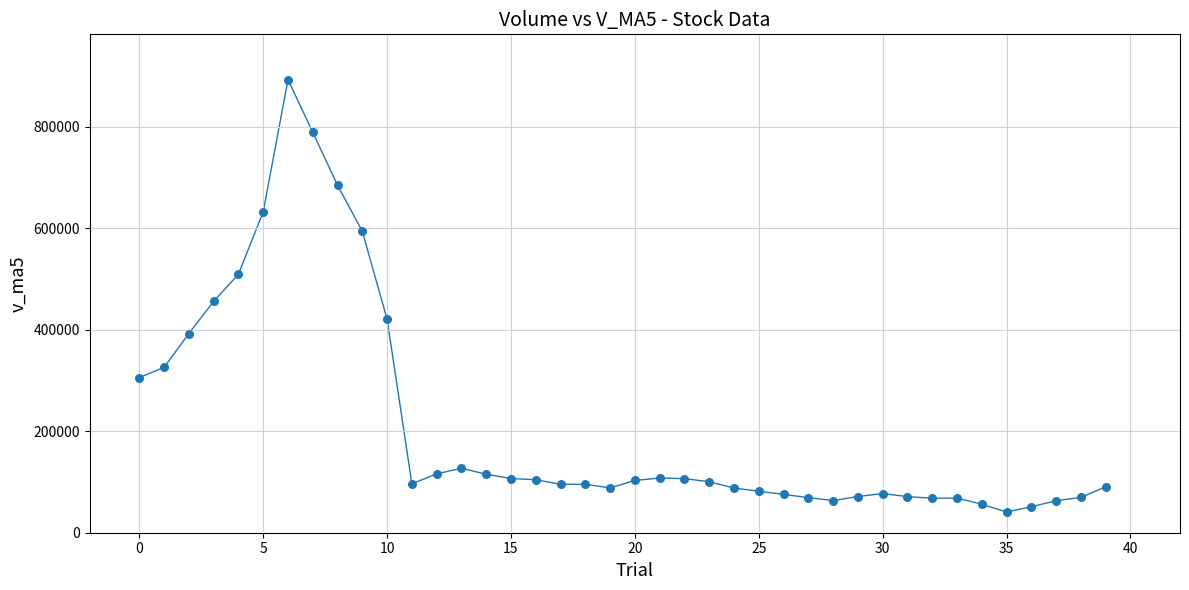

What Y value in the scatter plot is closest to 466982?

456097.8